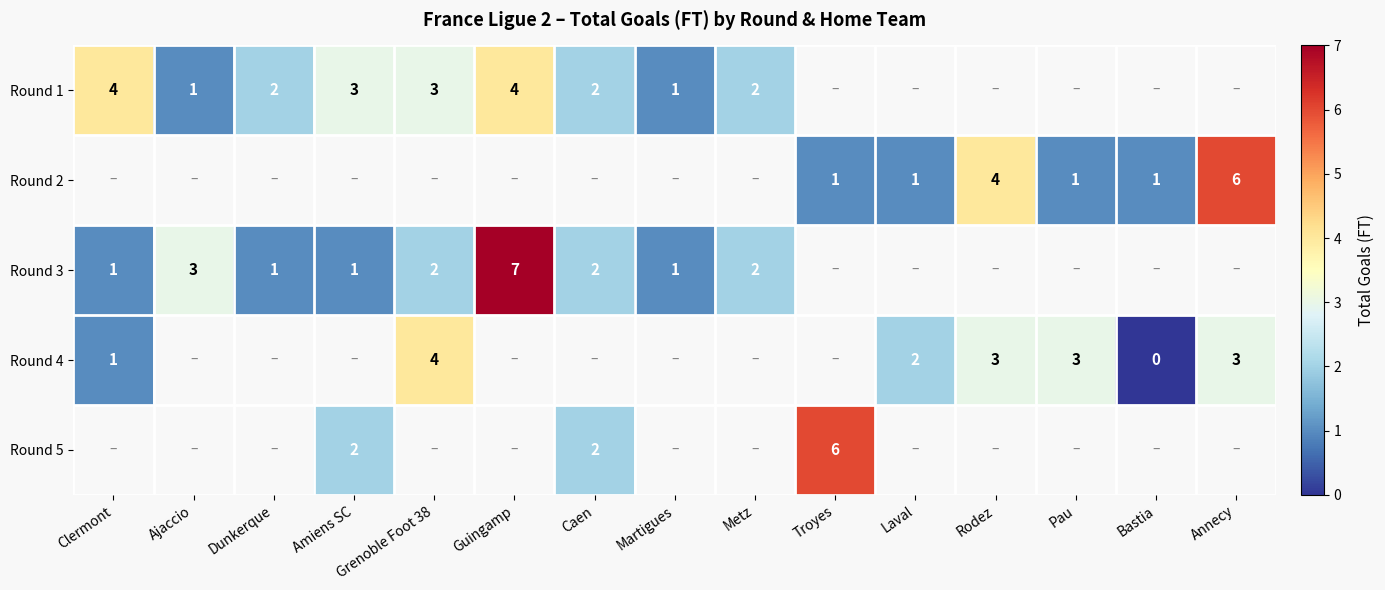

Is it true that Round 4 equals 2 at Laval?

True